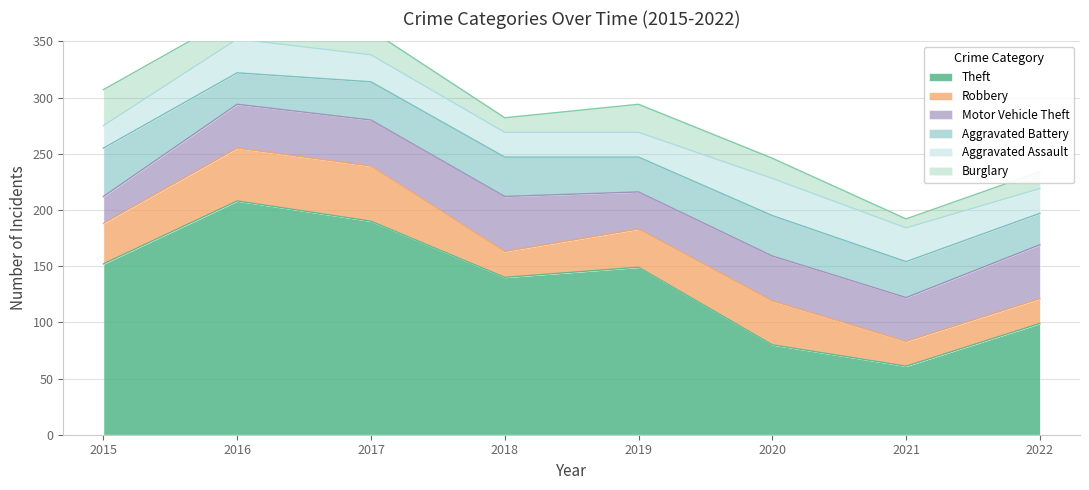

Which series has the largest total across all categories?

Theft